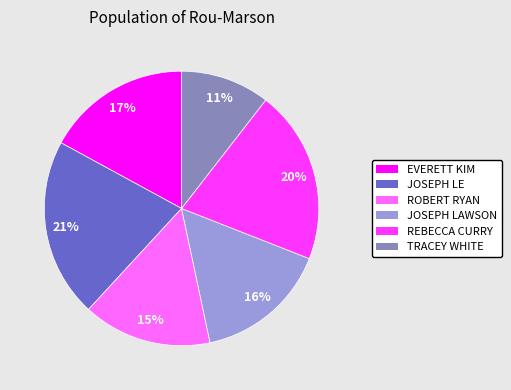

Which slice is the smallest?

TRACEY WHITE